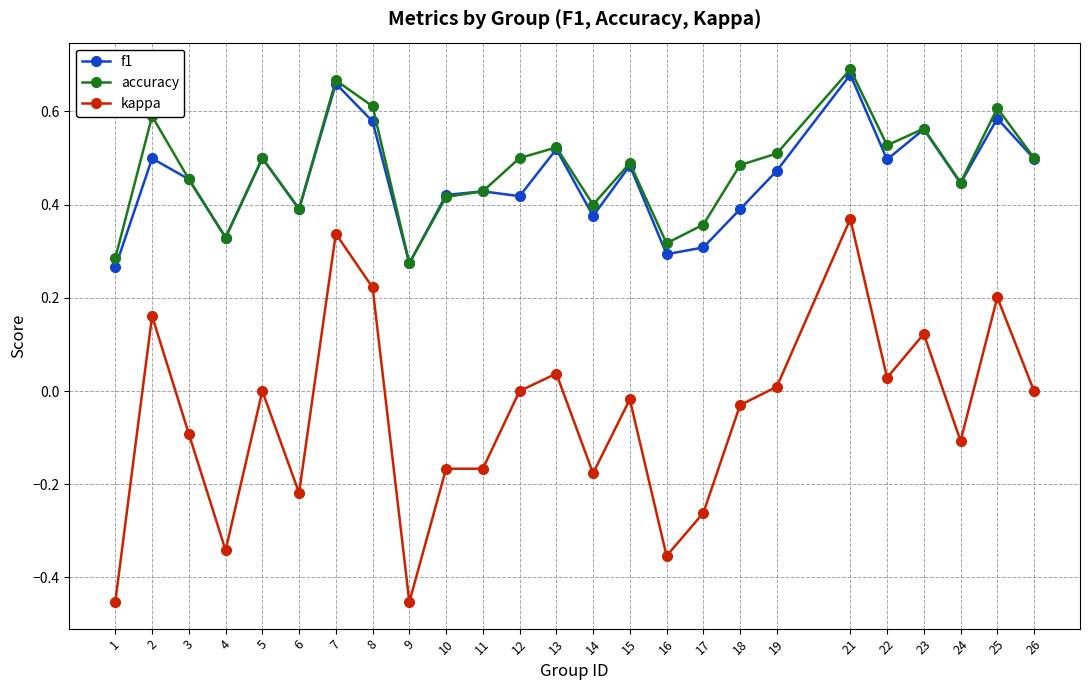

Rank the series at 18 from lowest to highest value.

kappa, f1, accuracy